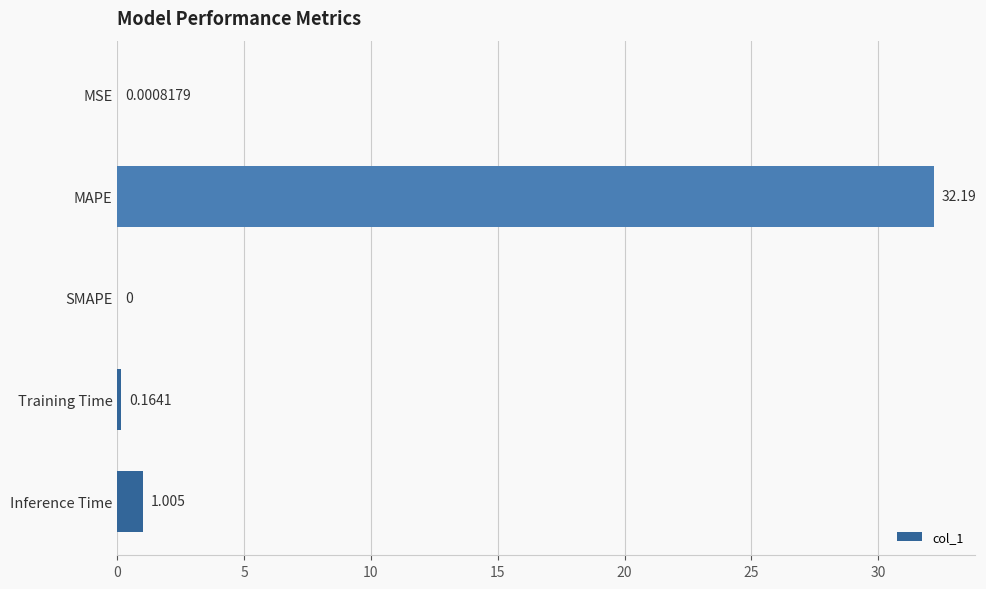

Which has a higher value, SMAPE or Inference Time?

Inference Time